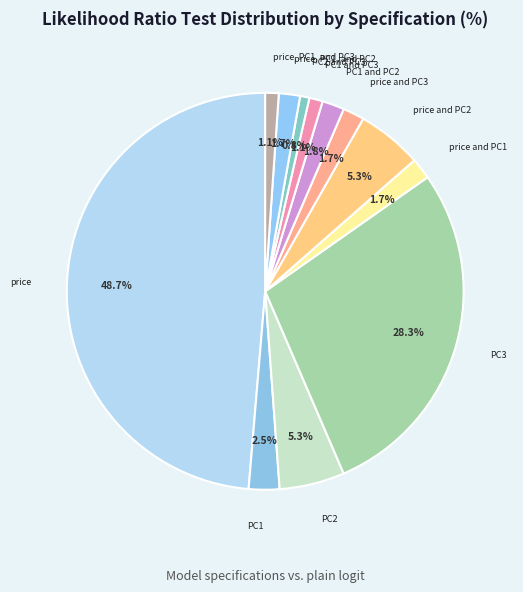

What is the smallest slice in the pie chart?

price, PC1, PC2, and PC3